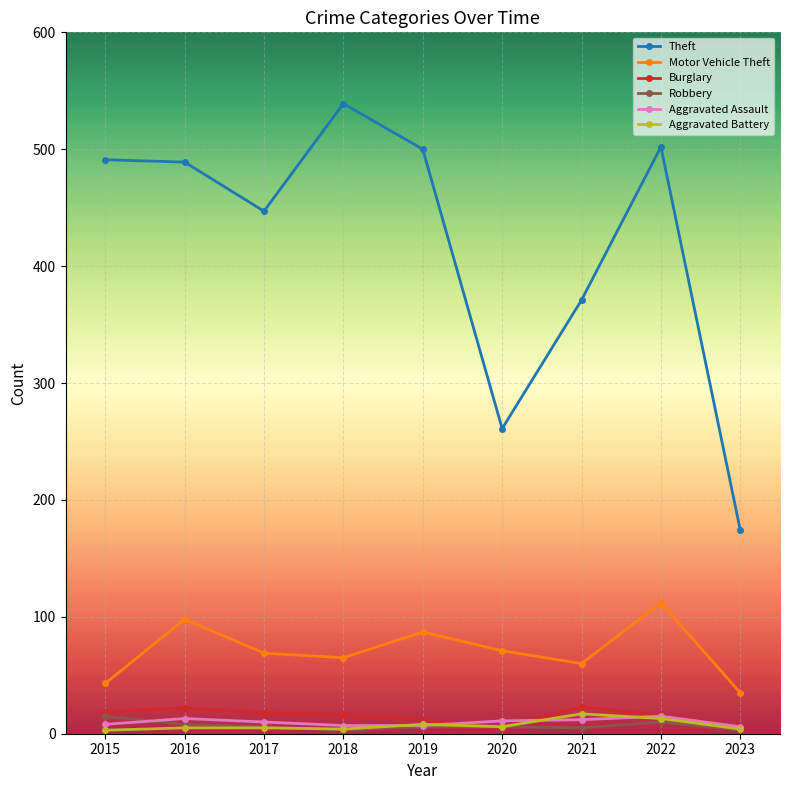

True or false: Theft has a value of 601 at 2021.

False